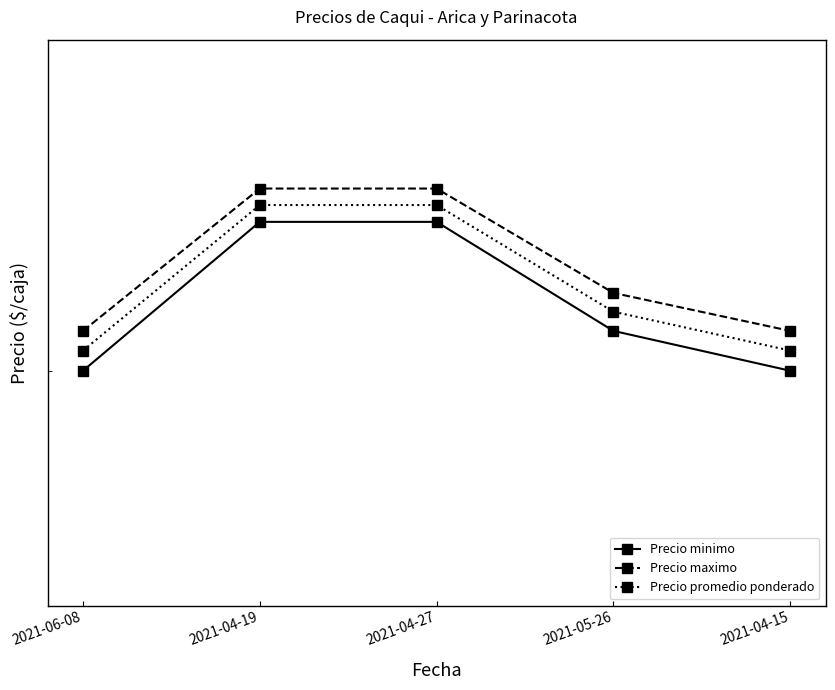

Where does the Precio minimo series first go above 21000?

2021-04-19